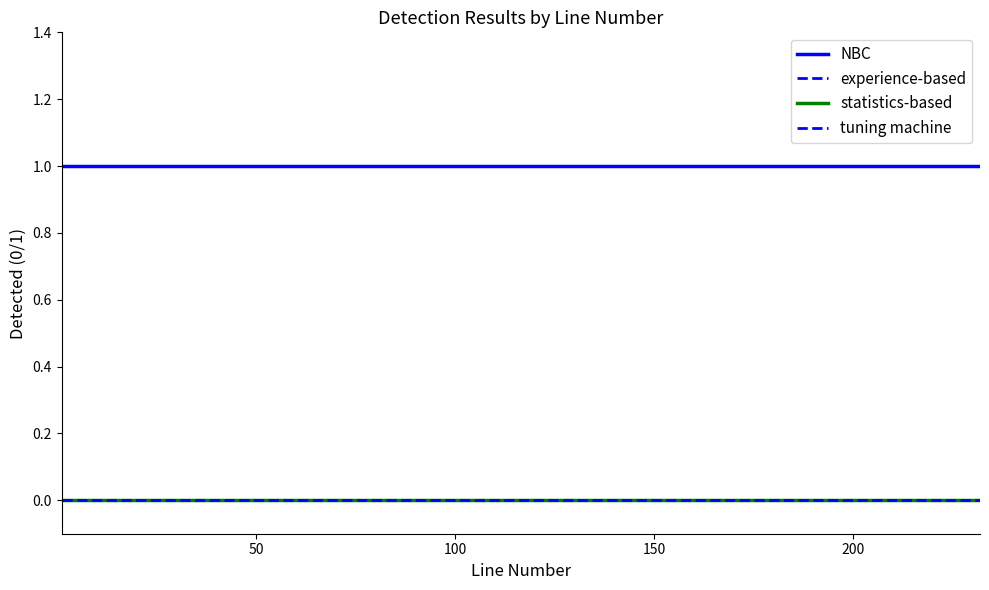

Which series has the largest total across all categories?

NBC